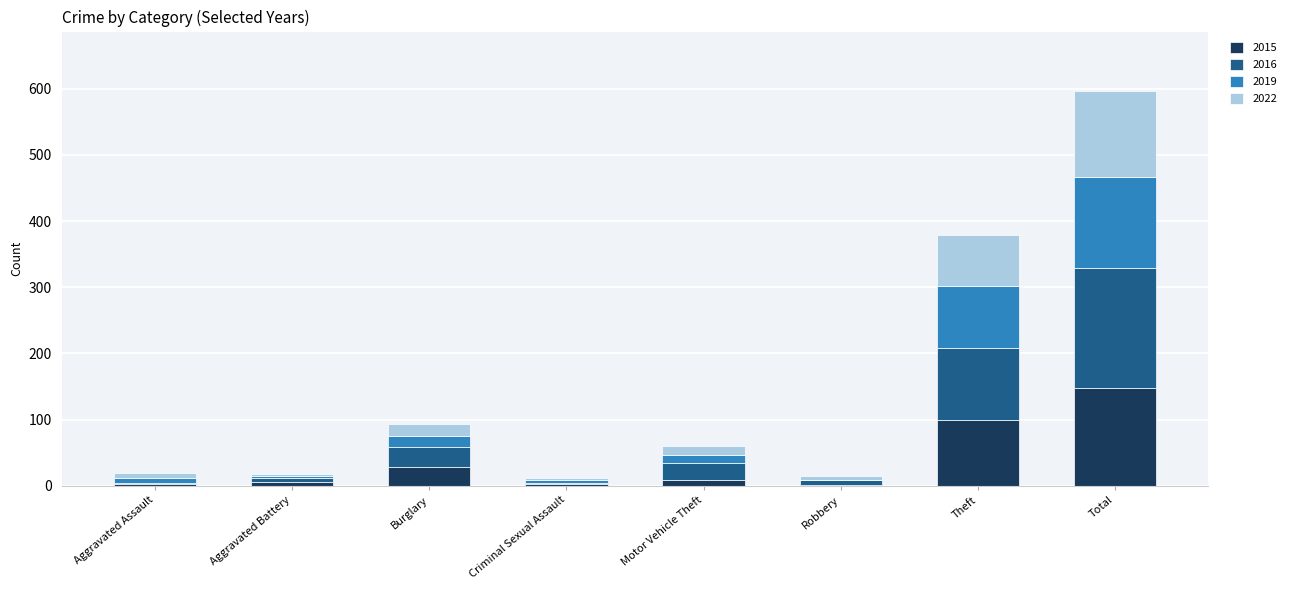

What is the maximum value for 2015?

148